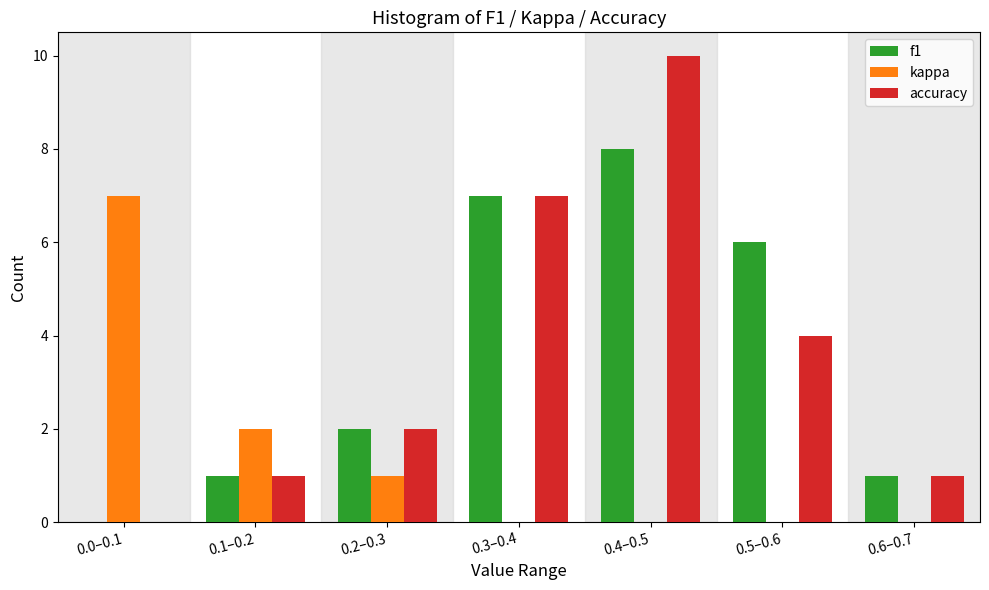

Reading left to right, list all the values displayed in this chart.

f1: 0.0–0.1=0	0.1–0.2=1	0.2–0.3=2	0.3–0.4=7	0.4–0.5=8	0.5–0.6=6	0.6–0.7=1
kappa: 0.0–0.1=7	0.1–0.2=2	0.2–0.3=1	0.3–0.4=0	0.4–0.5=0	0.5–0.6=0	0.6–0.7=0
accuracy: 0.0–0.1=0	0.1–0.2=1	0.2–0.3=2	0.3–0.4=7	0.4–0.5=10	0.5–0.6=4	0.6–0.7=1